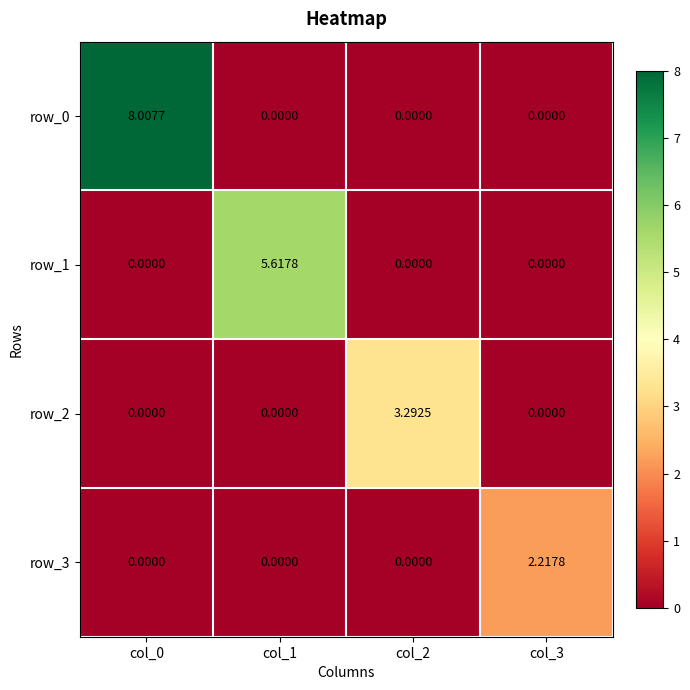

True or false: row_1 has a value of 0.0 at col_3.

True